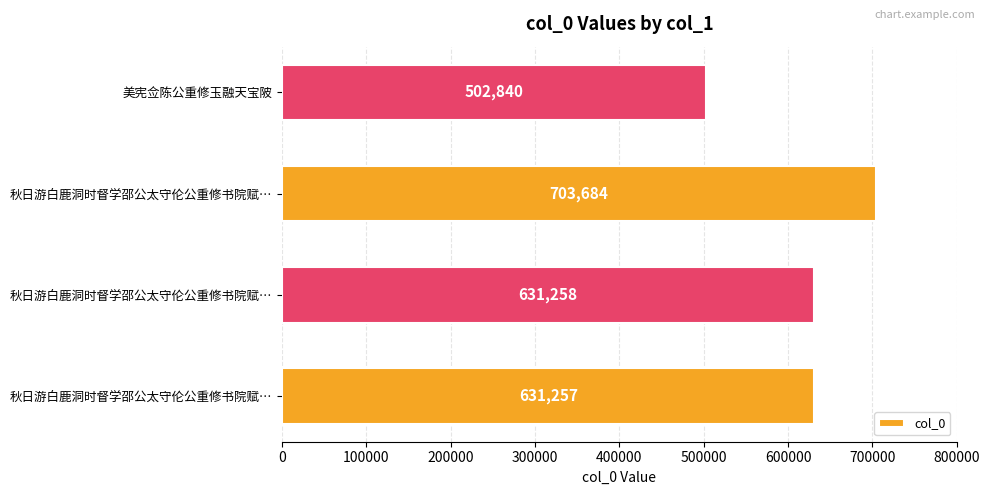

How many bars are there in total?

4